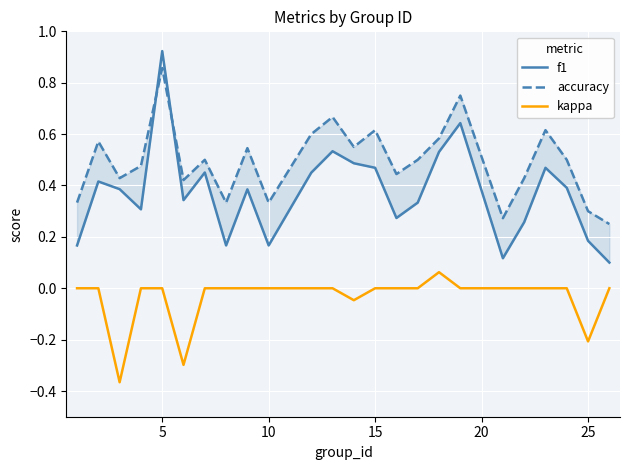

How many lines are shown in the chart?

3